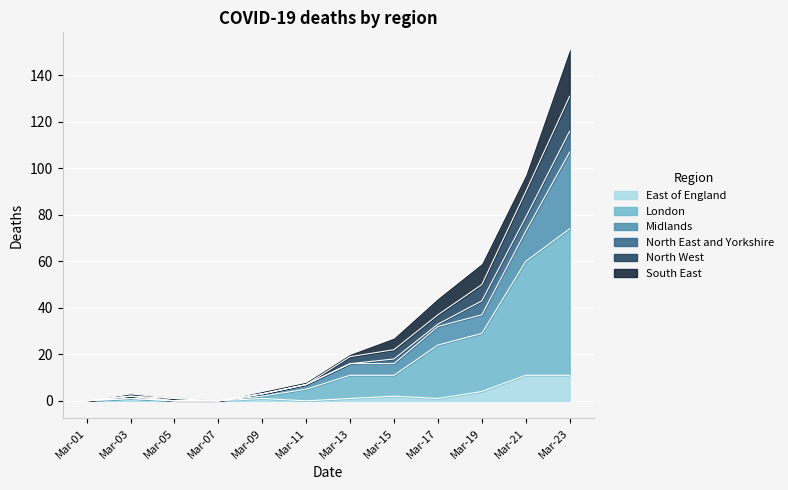

At which label does East of England first exceed 1?

Mar-15